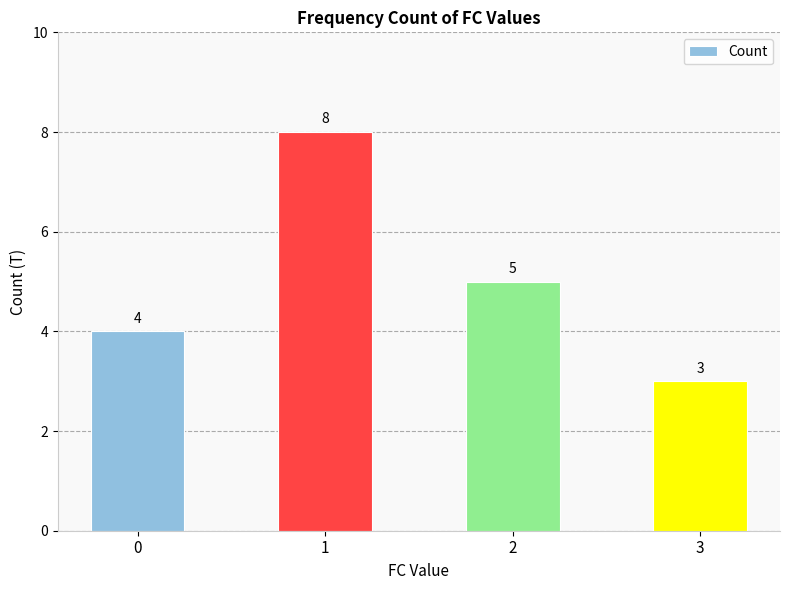

Approximately how many times larger is the value at 2 compared to 1?

0.6